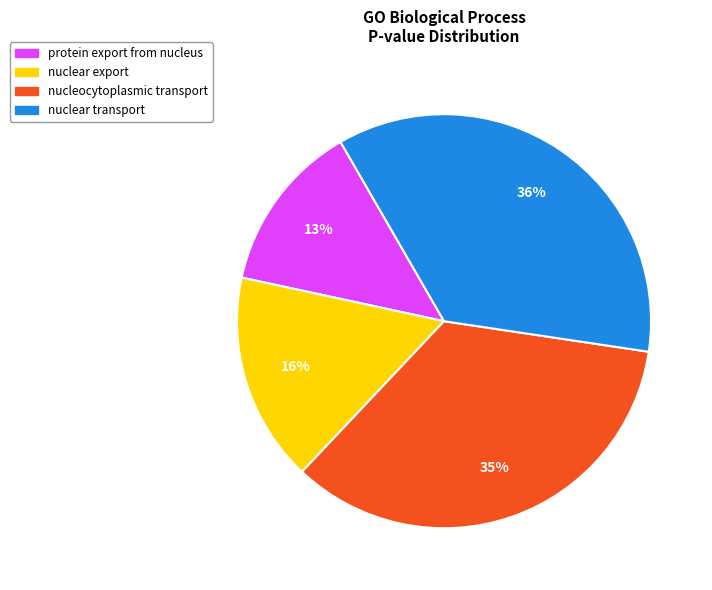

Between protein export from nucleus and nuclear transport, which is larger?

nuclear transport